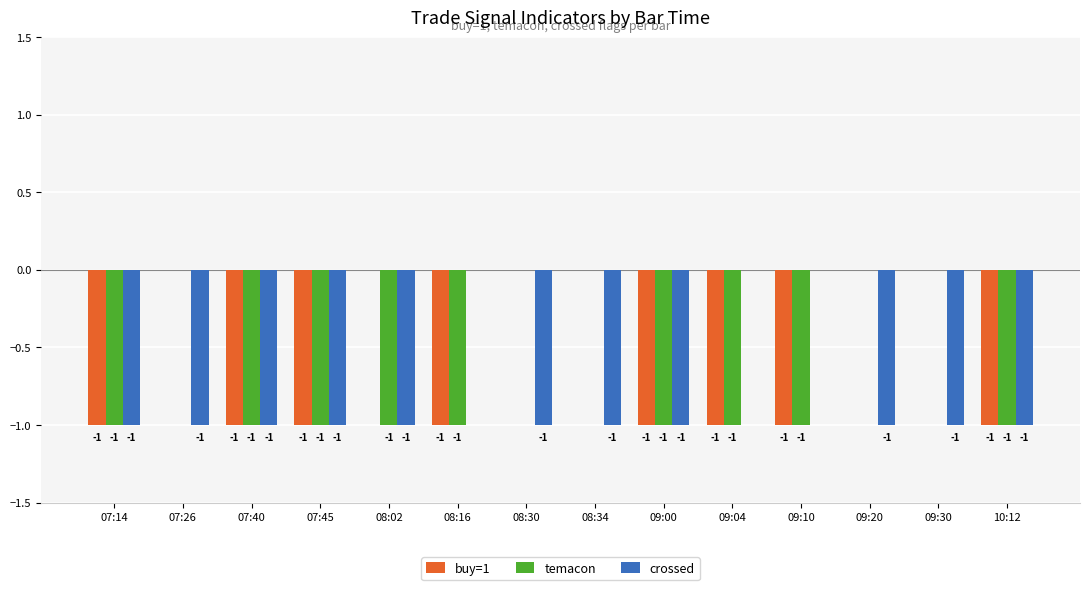

Which series has the largest total across all categories?

buy=1